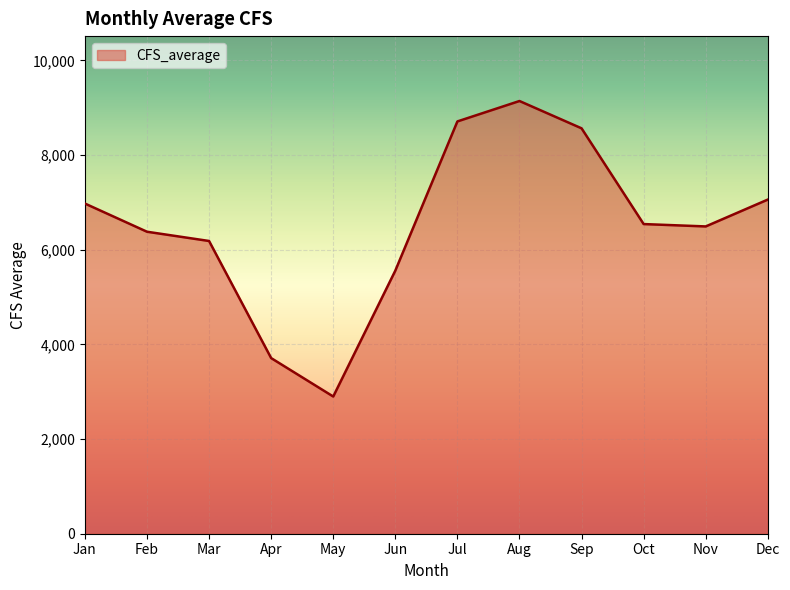

What is the ratio of the value at Jul to the value at Mar?

1.4